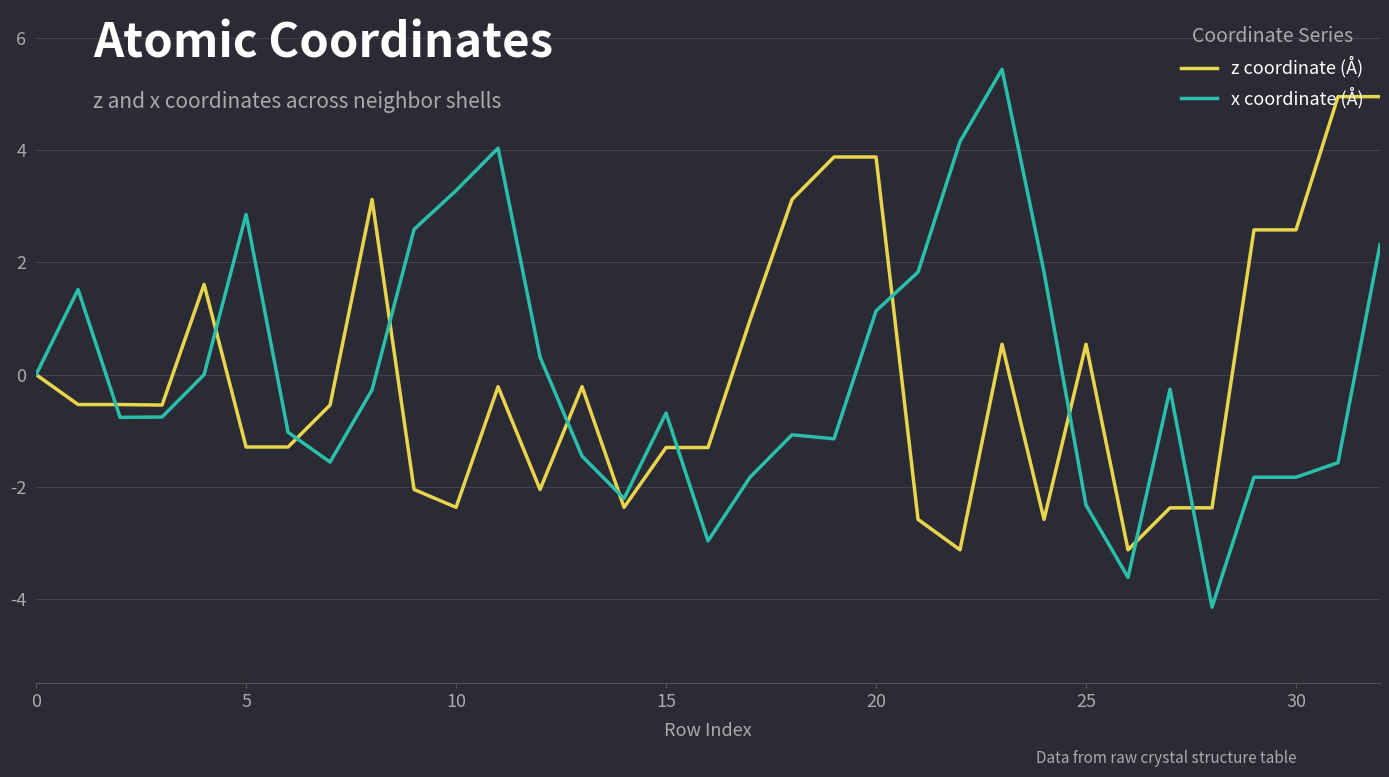

Rank the series by their maximum value, from highest to lowest.

x coordinate (Å), z coordinate (Å)